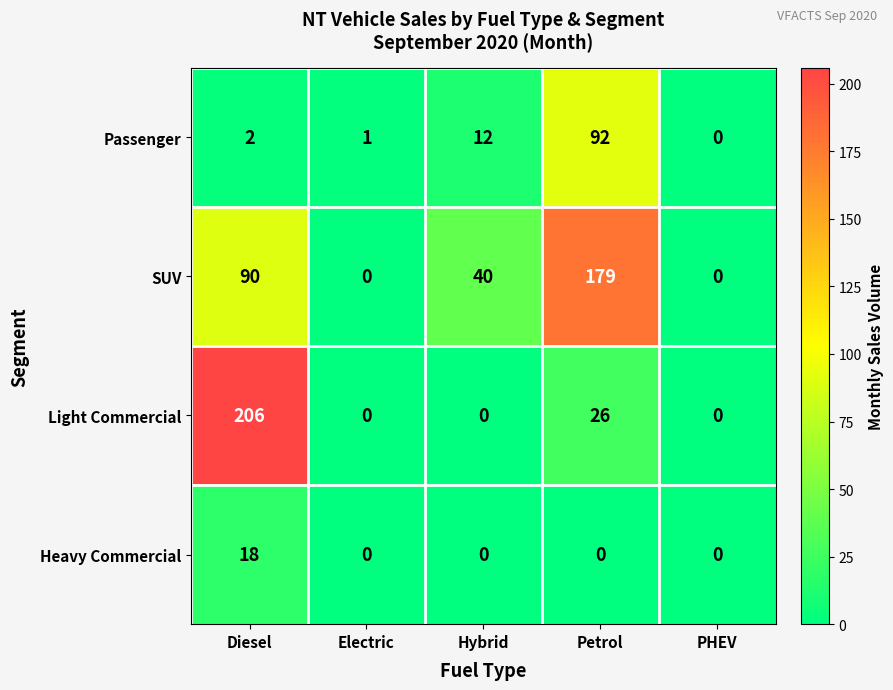

Which series has the largest total across all categories?

SUV